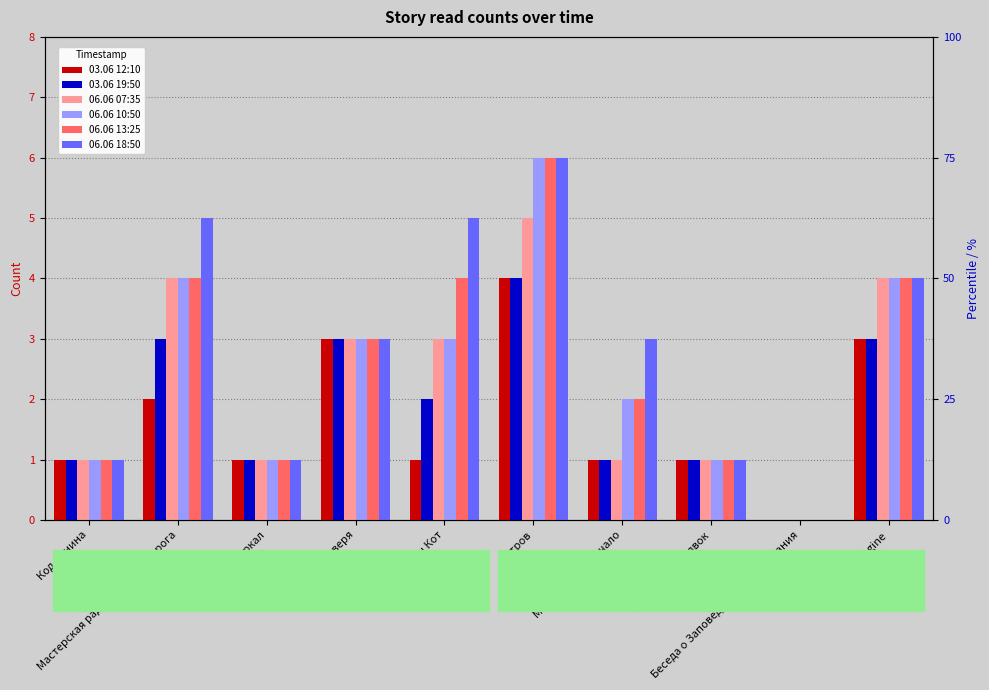

At which label is 03.06 12:10 closest to 2?

Мастерская радостного Хренорога